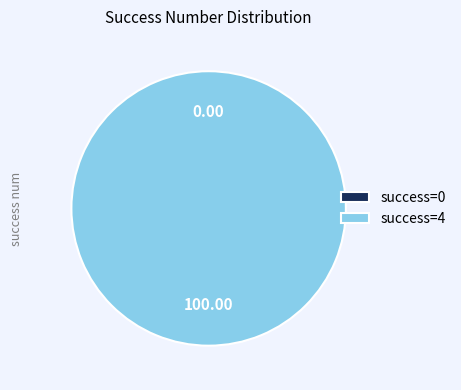

True or false: 0 accounts for 1% of the total.

False